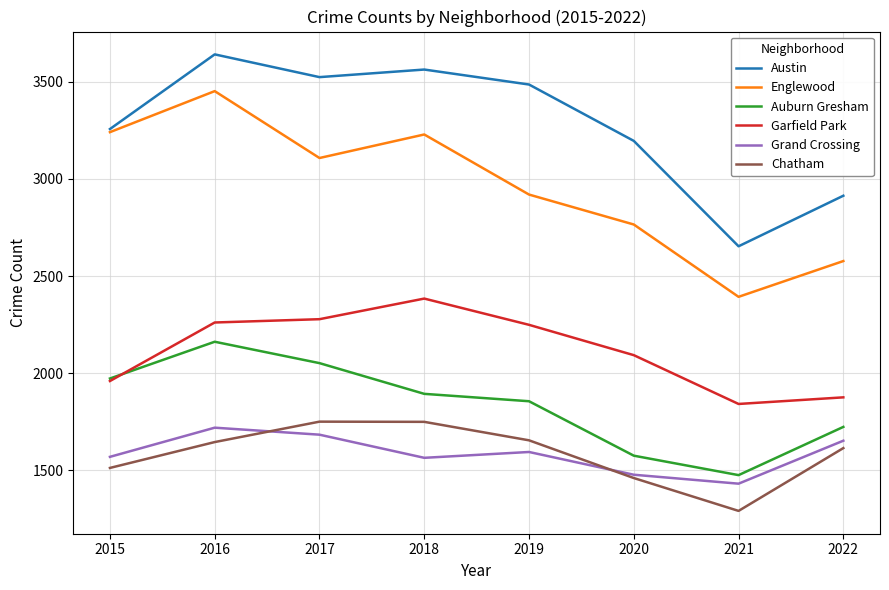

What is the spread (max minus min) of values at 2022?

1298